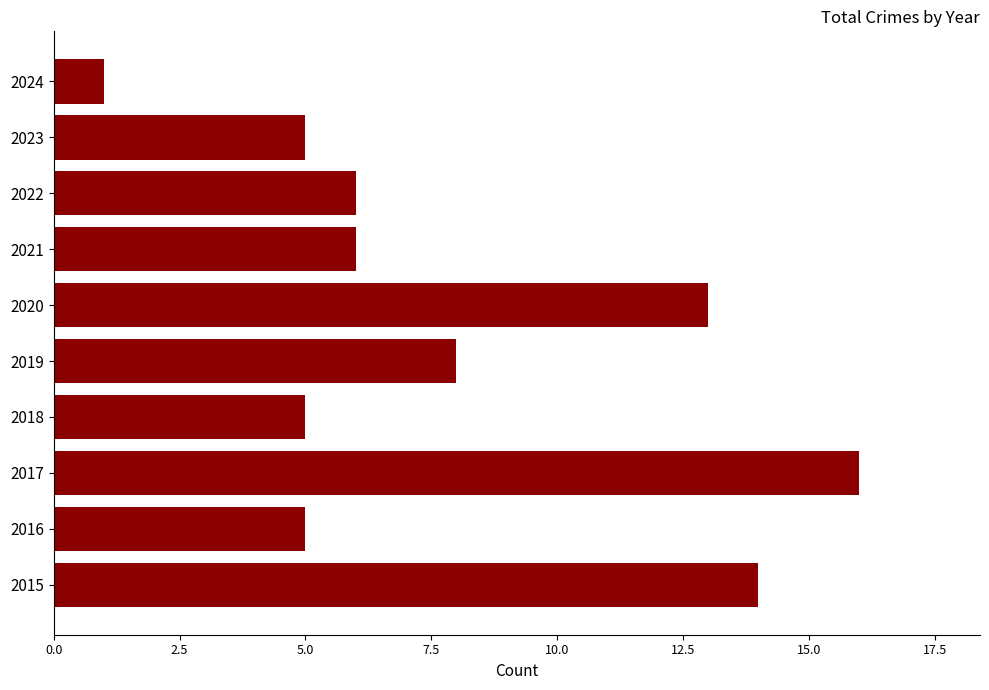

Reading bottom to top, what are all the values shown in this chart?

2015=14	2016=5	2017=16	2018=5	2019=8	2020=13	2021=6	2022=6	2023=5	2024=1